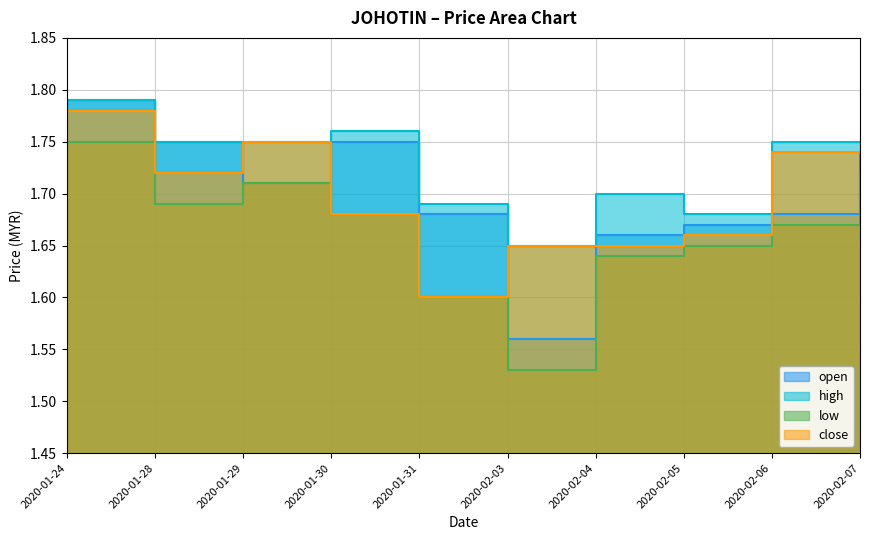

True or false: high and close intersect in this chart.

False